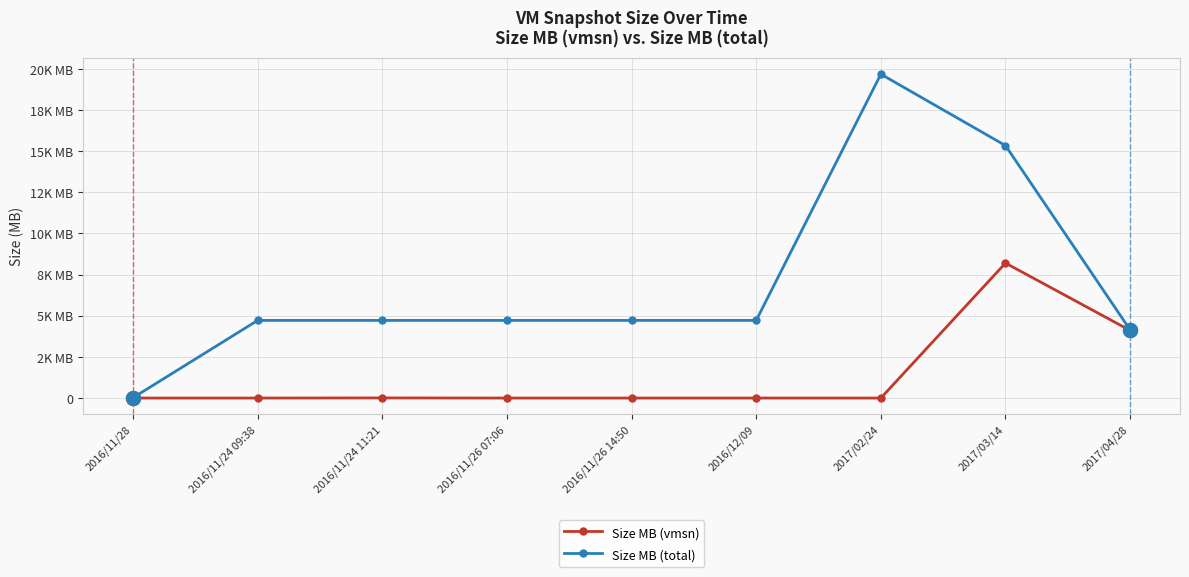

Which series has the largest range (max minus min)?

Size MB (total)